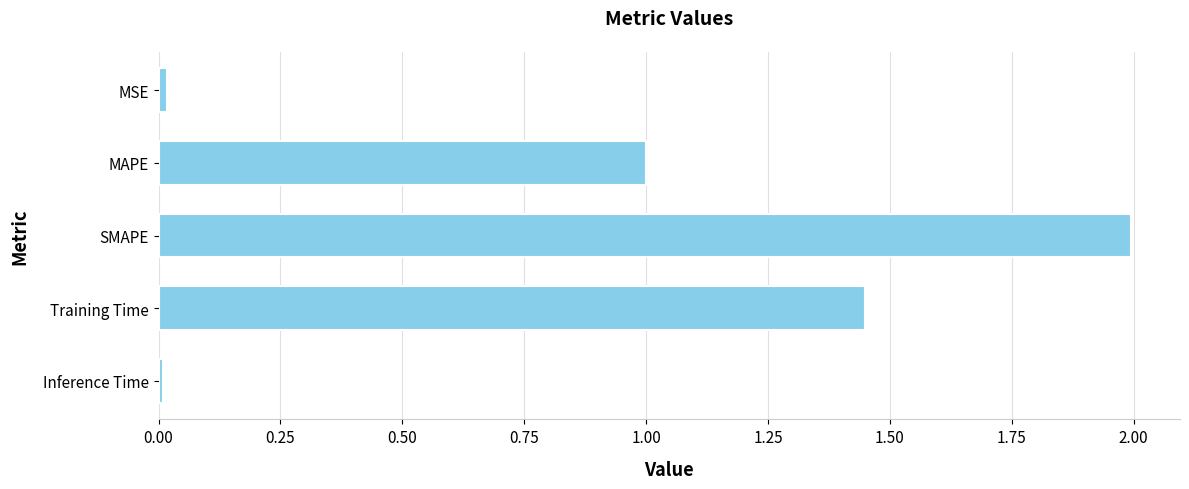

What is the difference between the maximum and second lowest values?

2.0